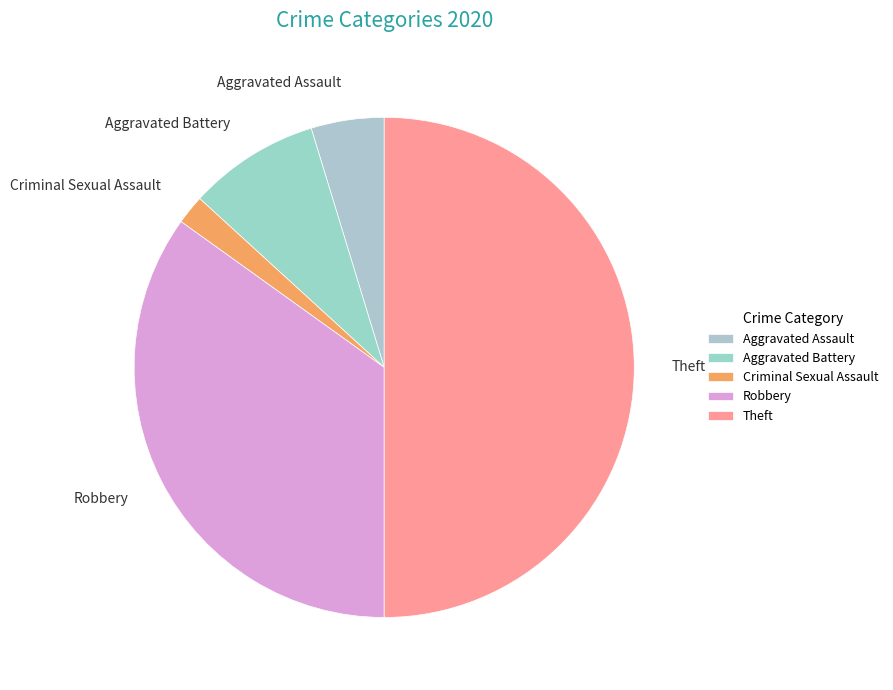

What is the ratio of the value at Aggravated Battery to the value at Aggravated Assault?

1.8